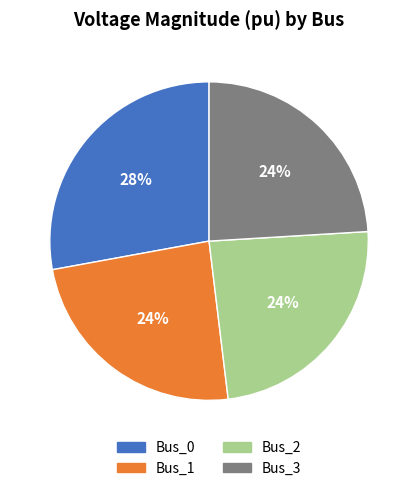

What is the largest slice in the pie chart?

Bus_0